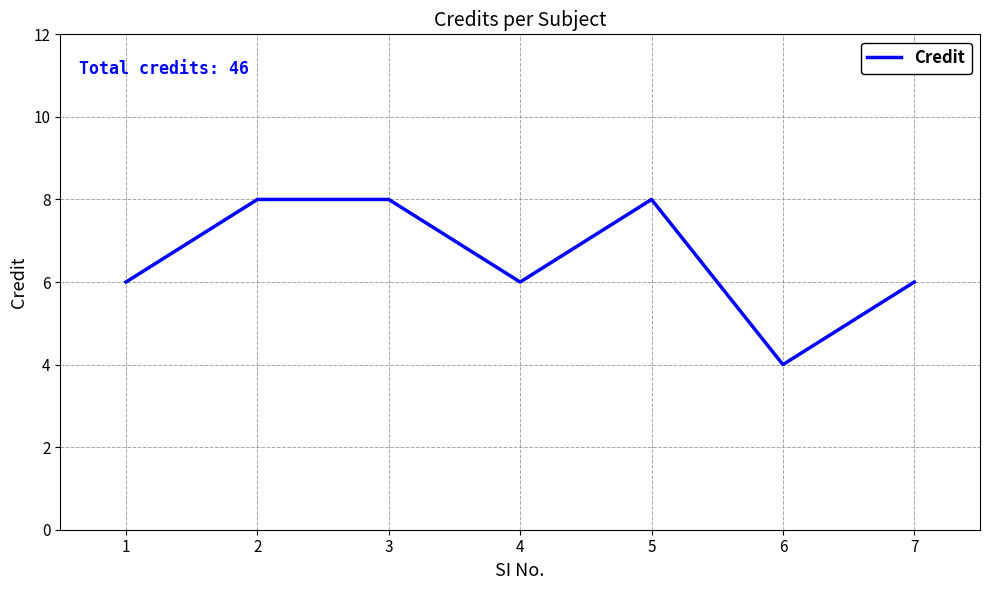

What is the greatest value displayed?

8